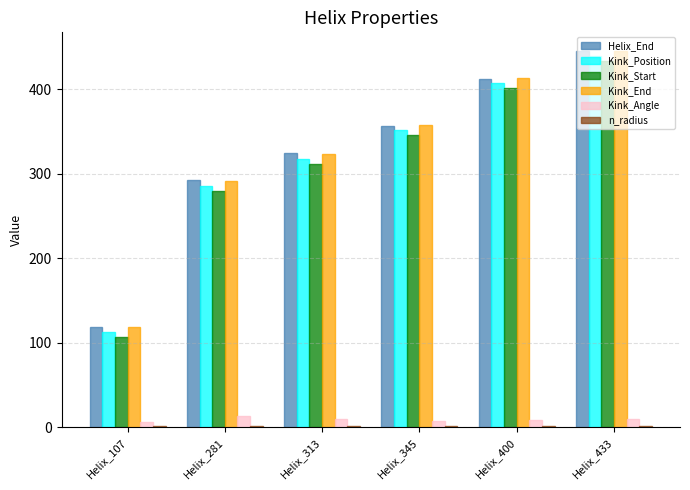

What is the spread (max minus min) of values at Helix_281?

291.0